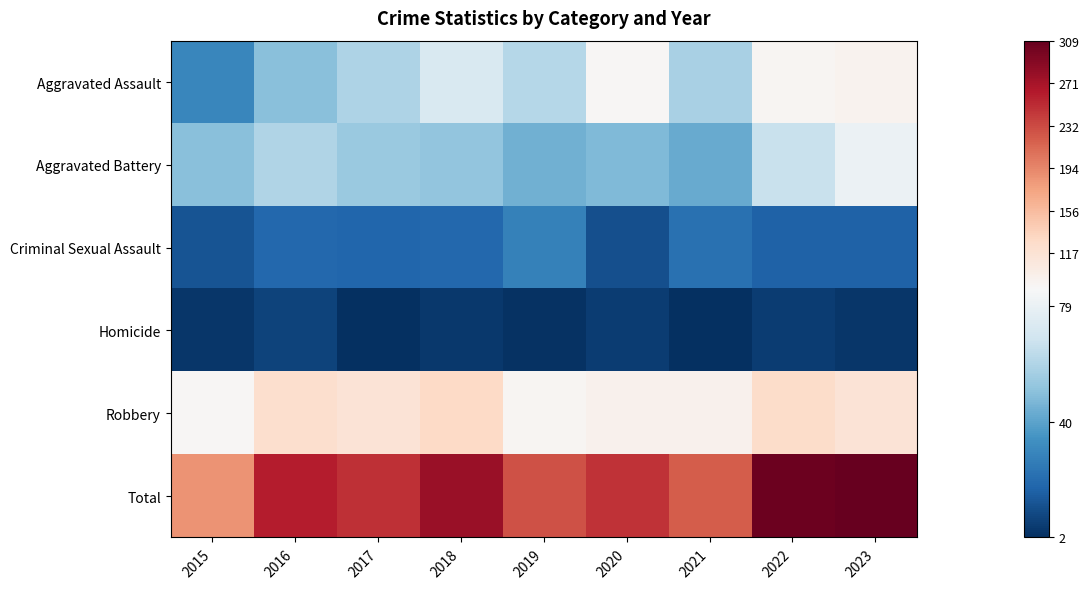

Rank the series at 2020 from lowest to highest value.

Homicide, Criminal Sexual Assault, Aggravated Battery, Aggravated Assault, Robbery, Total